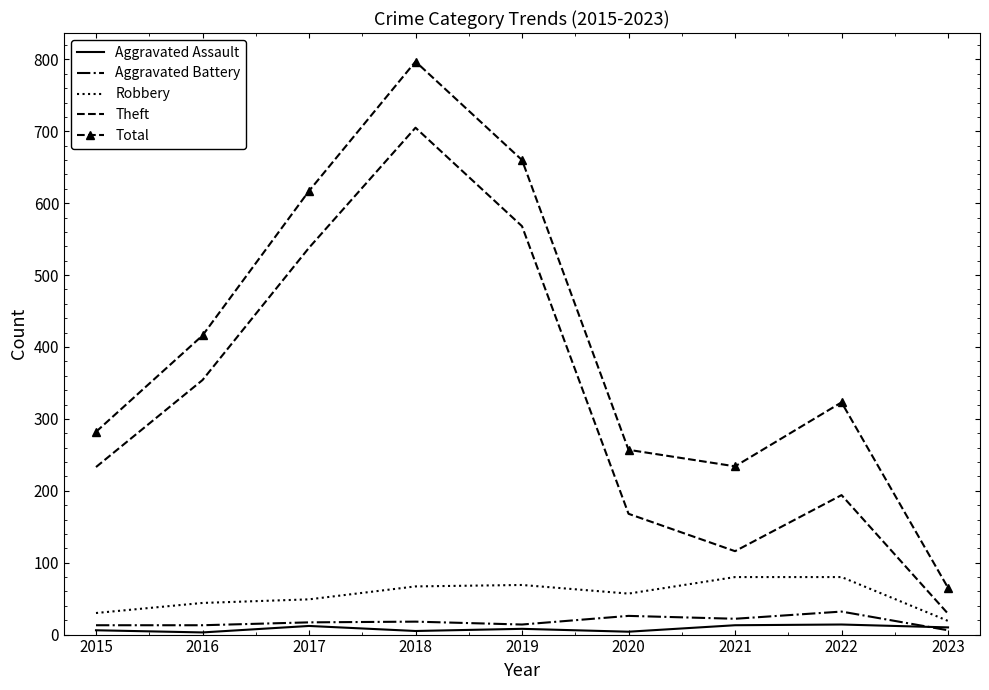

What is the minimum value for Aggravated Battery?

6